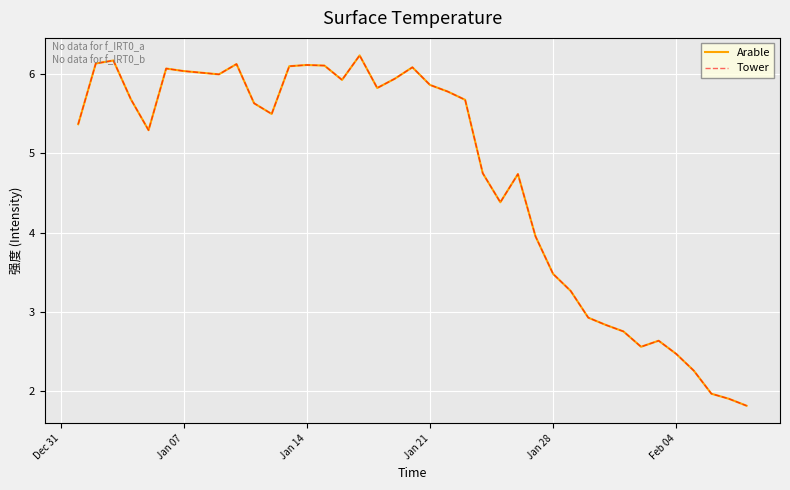

Is this an area chart (filled region under the line)?

No